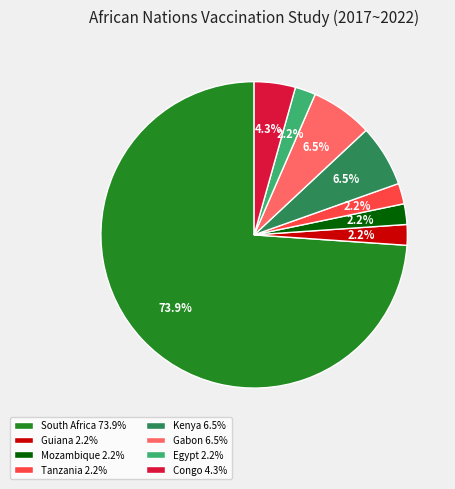

Which has a higher value, Kenya or Egypt?

Kenya